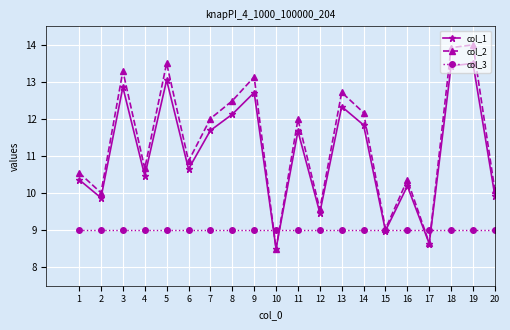

Is the value of col_1 at 13 greater than the value of col_3 at 14?

Yes